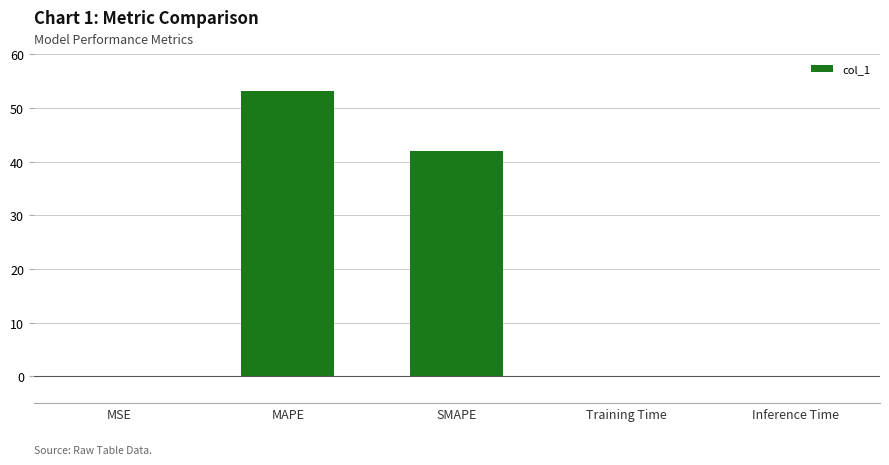

Where is the data nearest to the value 26?

SMAPE